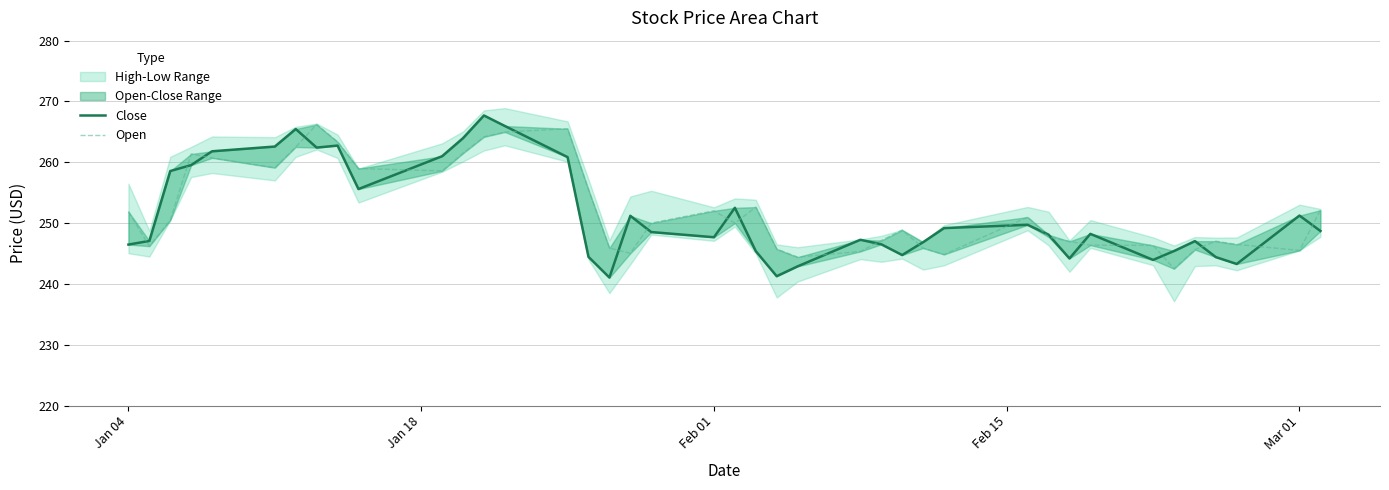

At how many categories does at least one series exceed 243?

40